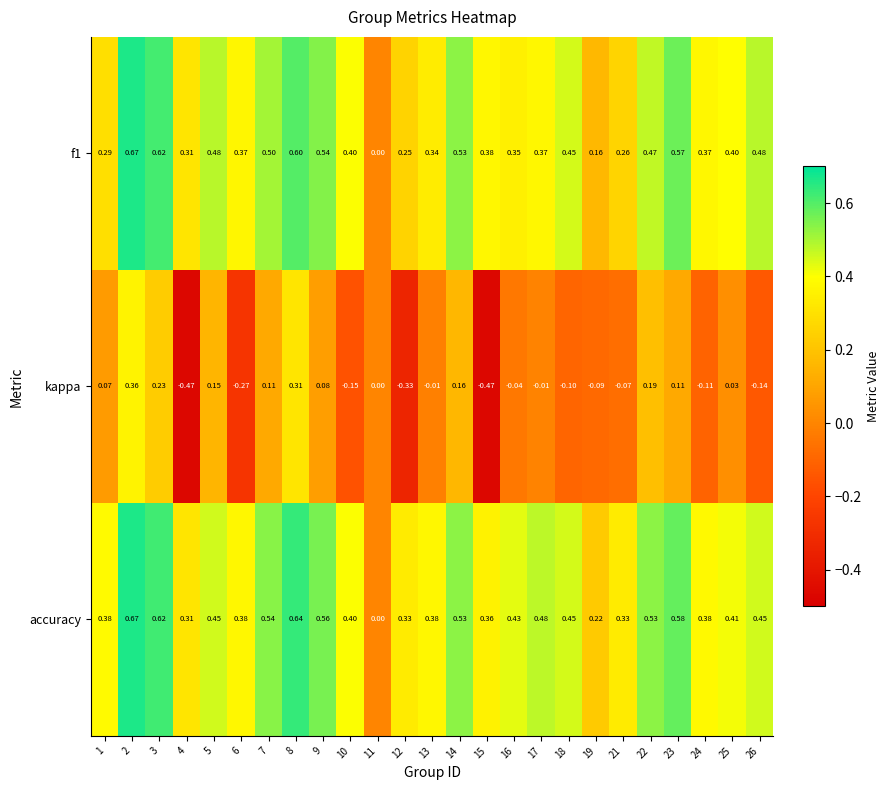

Which series has the largest total across all categories?

accuracy